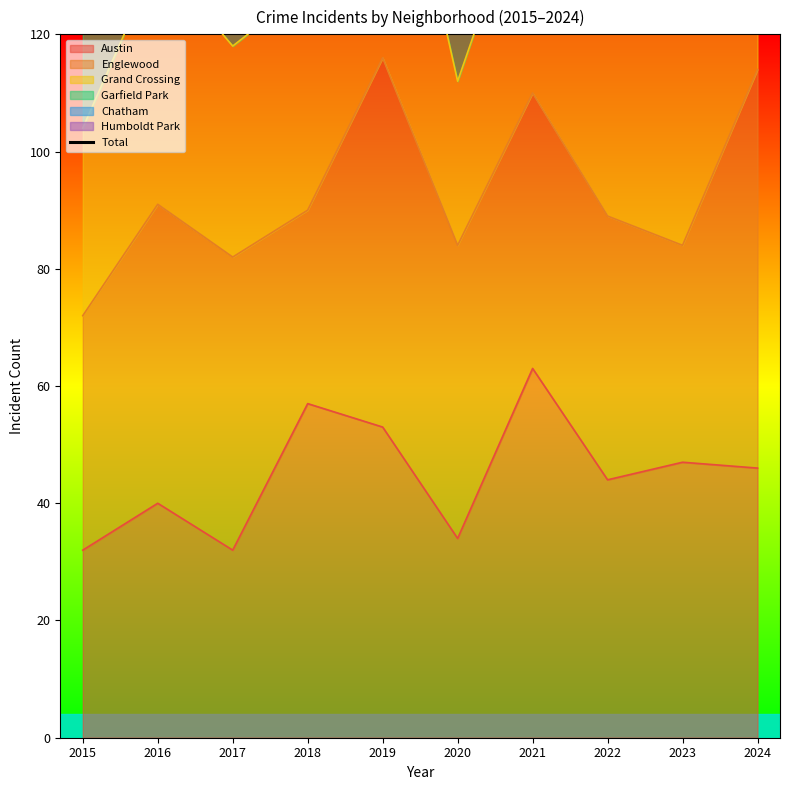

At which label does Austin reach its peak?

2021